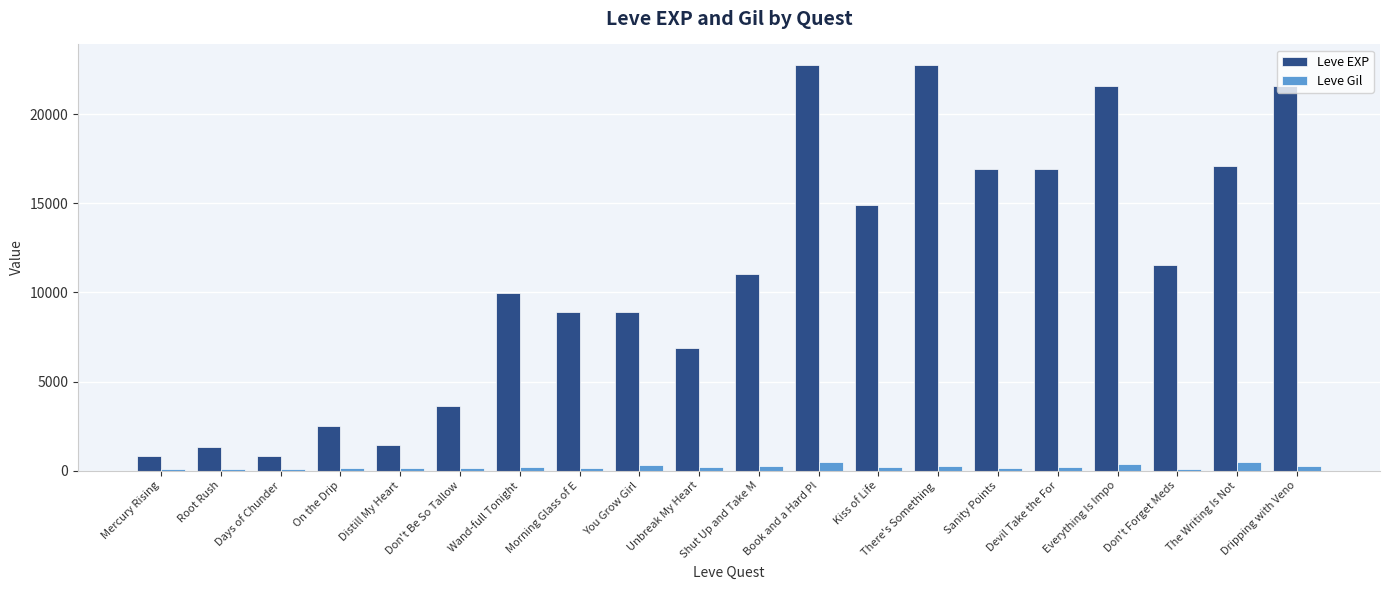

The Leve EXP series shows 6700 at Devil Take the For. True or false?

False